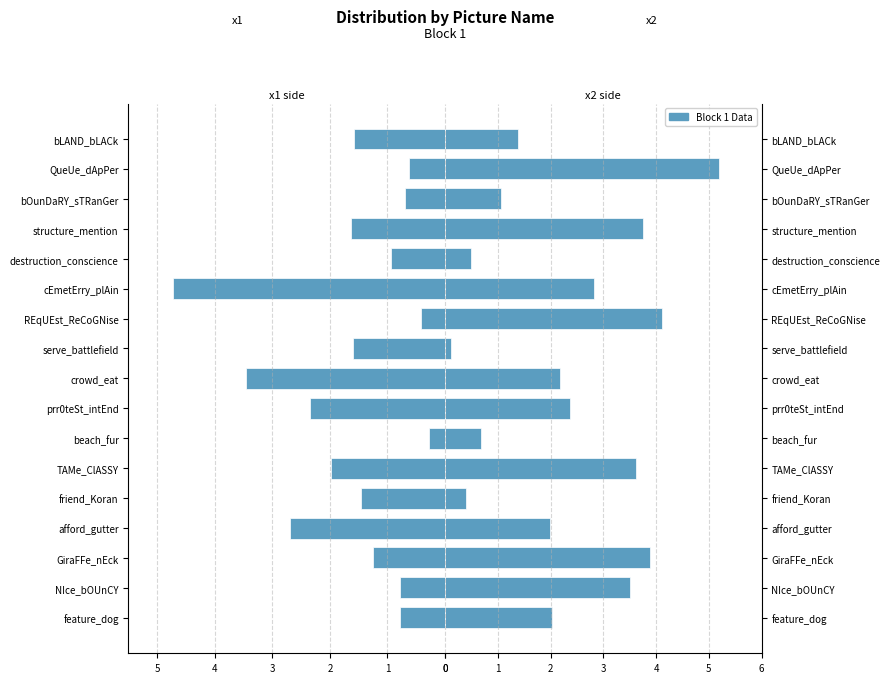

How many categories are shown in the chart?

17